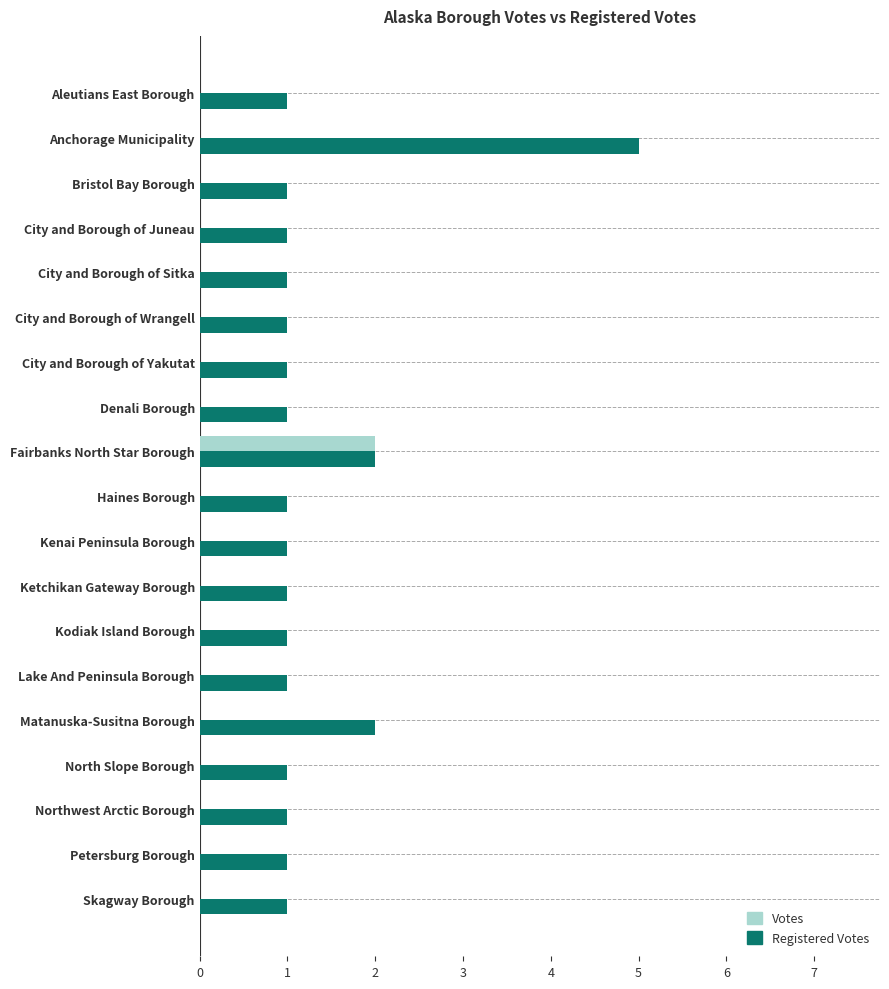

Which series has the largest total across all categories?

Votes